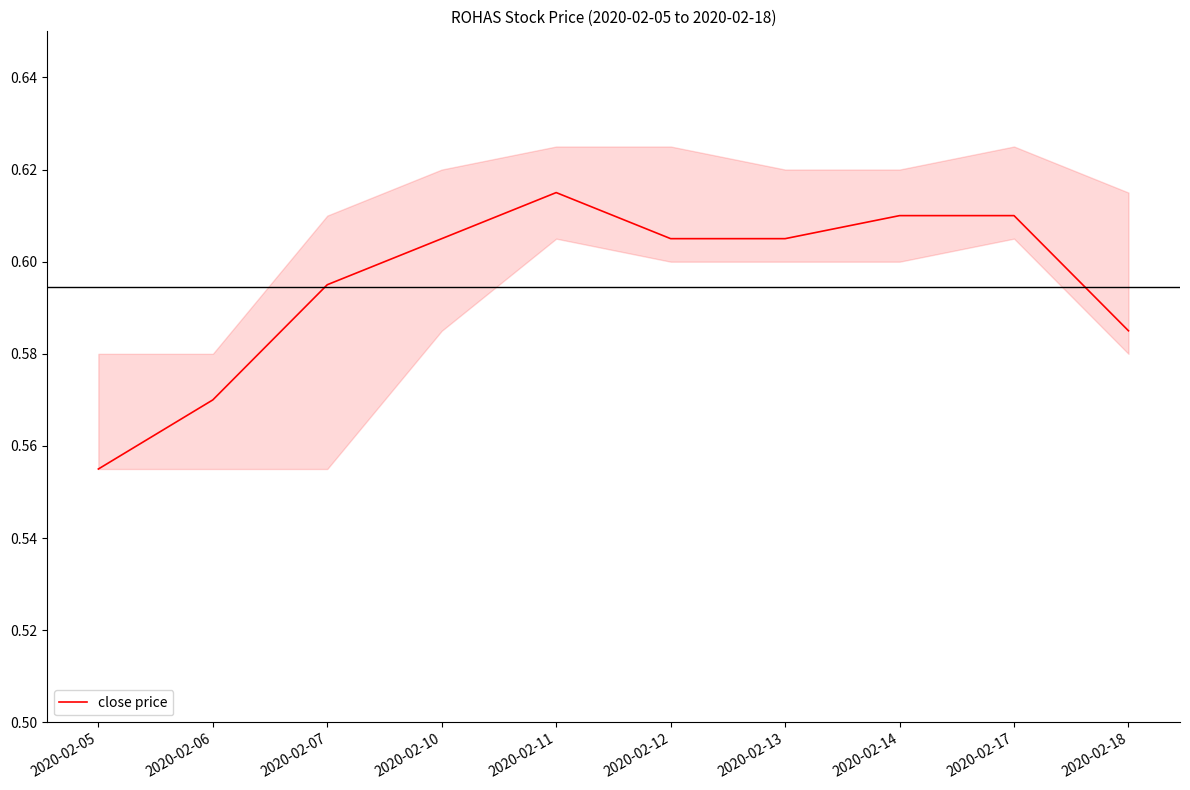

Reading left to right, list all the values displayed in this chart.

2020-02-05=0.6	2020-02-06=0.6	2020-02-07=0.6	2020-02-10=0.6	2020-02-11=0.6	2020-02-12=0.6	2020-02-13=0.6	2020-02-14=0.6	2020-02-17=0.6	2020-02-18=0.6